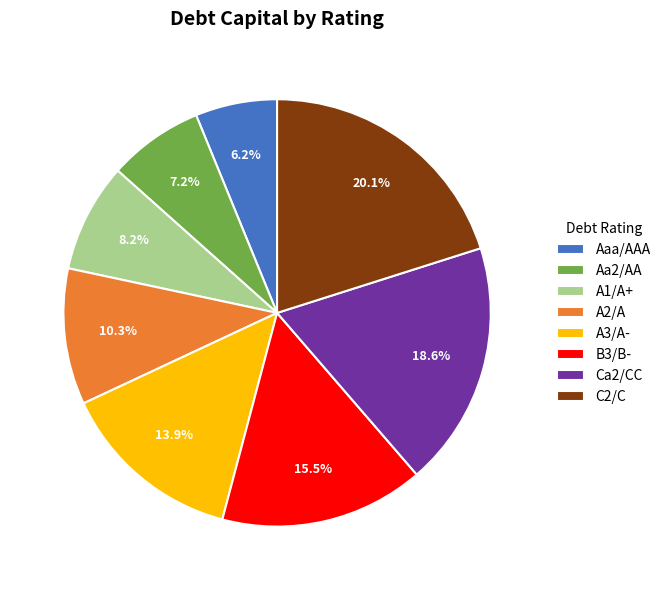

To the nearest percent, what is the average slice percentage?

12%